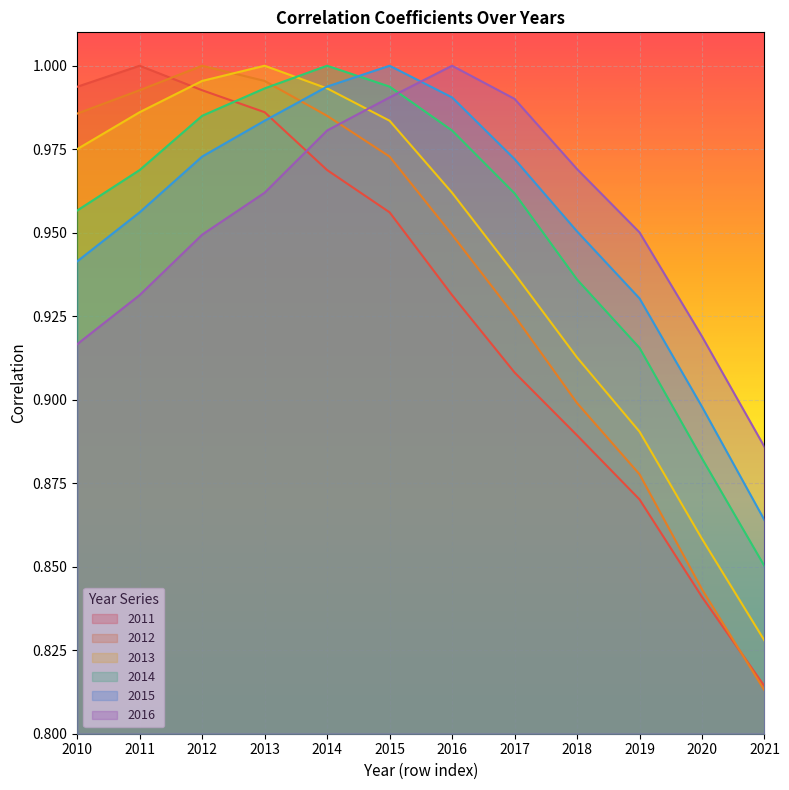

Which series ends up on top after the final intersection of 2016 and 2011?

2016